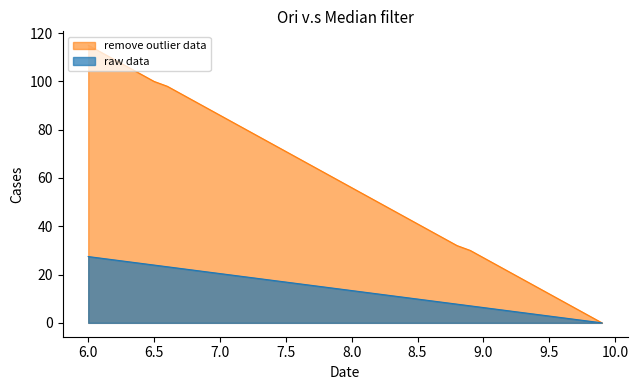

The value of Y at 9.4 is 10.2. True or false?

False